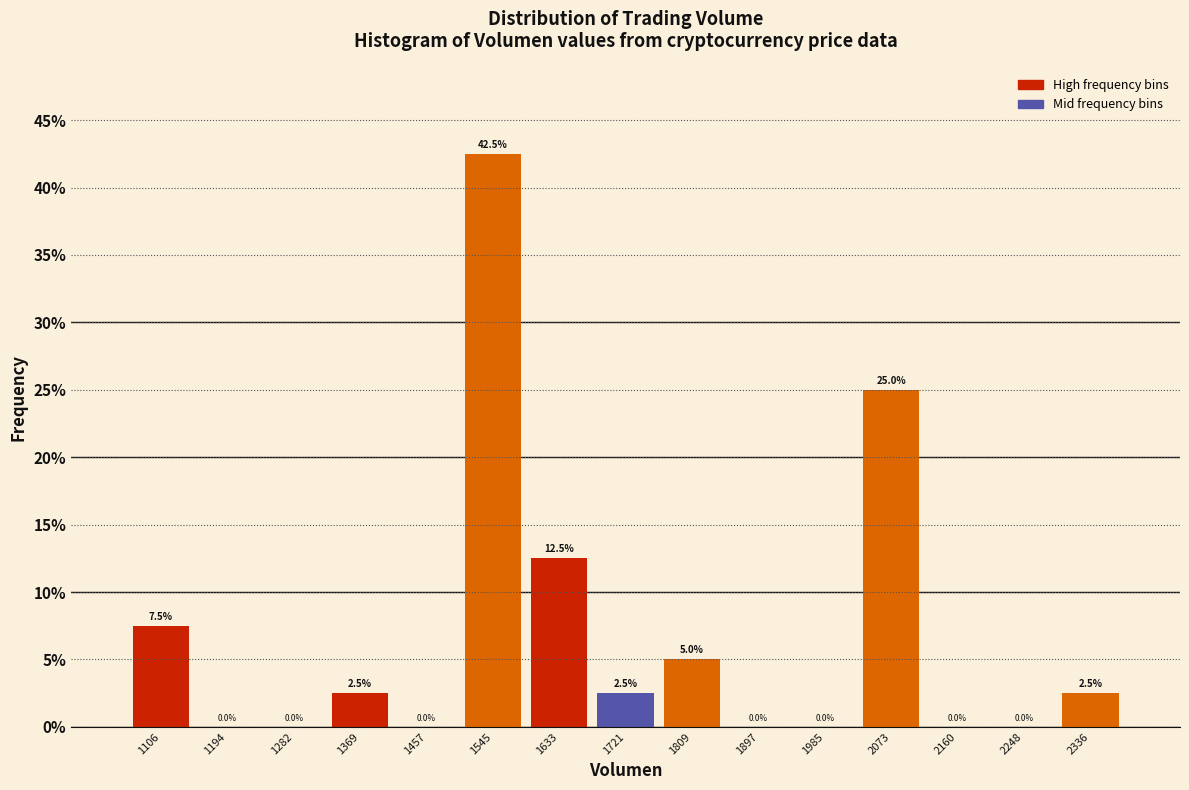

Reading left to right, transcribe this chart: for each bar, give the range it covers on the x-axis and its height. The bar edges are not printed on the chart, so give them approximately, as read against the axis.

1060 to 1150: 7.5
1150 to 1240: 0.0
1240 to 1330: 0.0
1330 to 1410: 2.5
1410 to 1500: 0.0
1500 to 1590: 42.5
1590 to 1680: 12.5
1680 to 1770: 2.5
1770 to 1850: 5.0
1850 to 1940: 0.0
1940 to 2030: 0.0
2030 to 2120: 25.0
2120 to 2200: 0.0
2200 to 2290: 0.0
2290 to 2380: 2.5